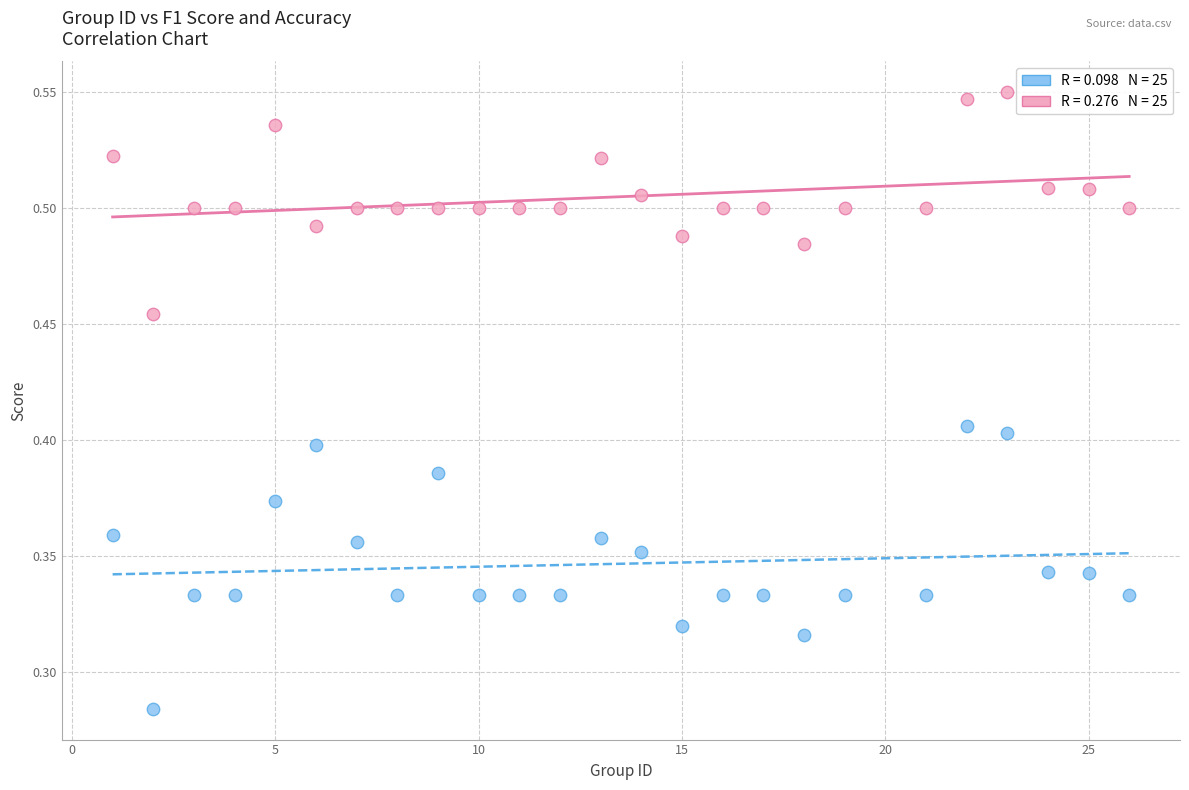

Across all data points, what is the range of X values (max minus min)?

25.0